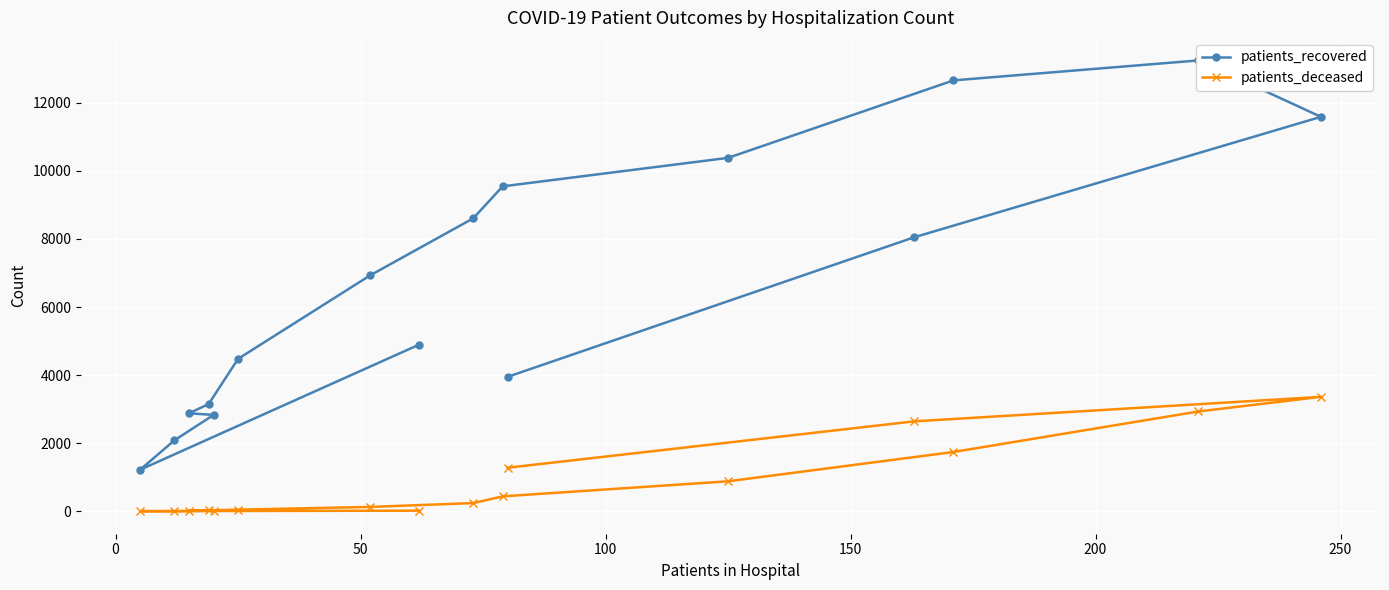

True or false: patients_deceased and patients_recovered cross at least once.

False